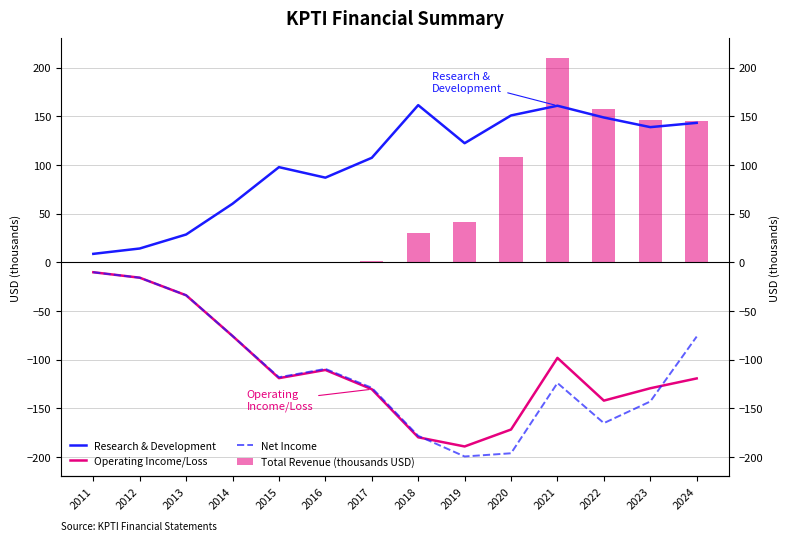

At which label is Operating Income/Loss closest to -99?

2021